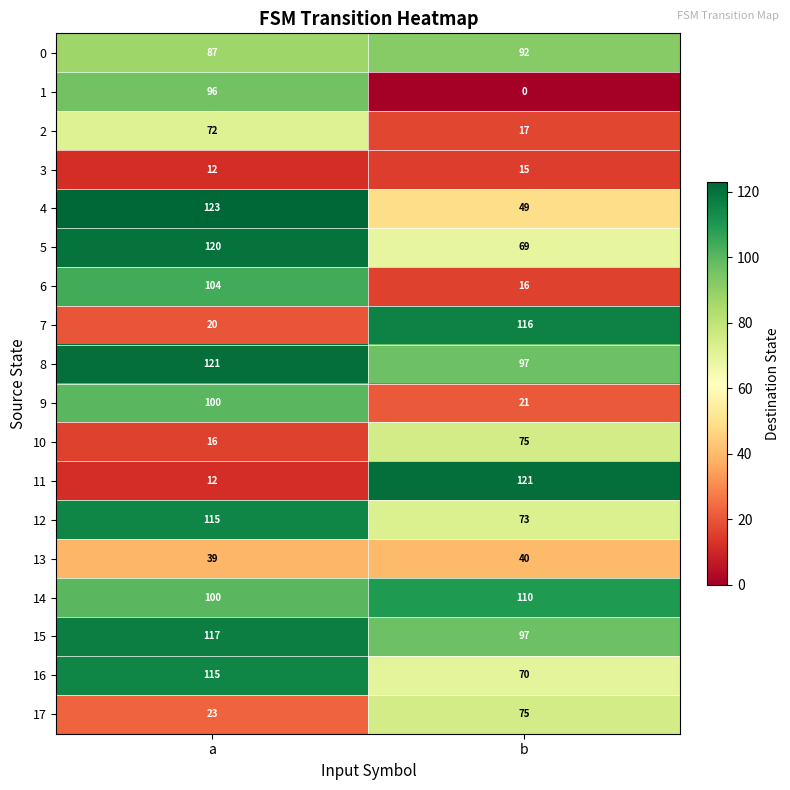

List the labels in order of 12 value, smallest first.

b, a